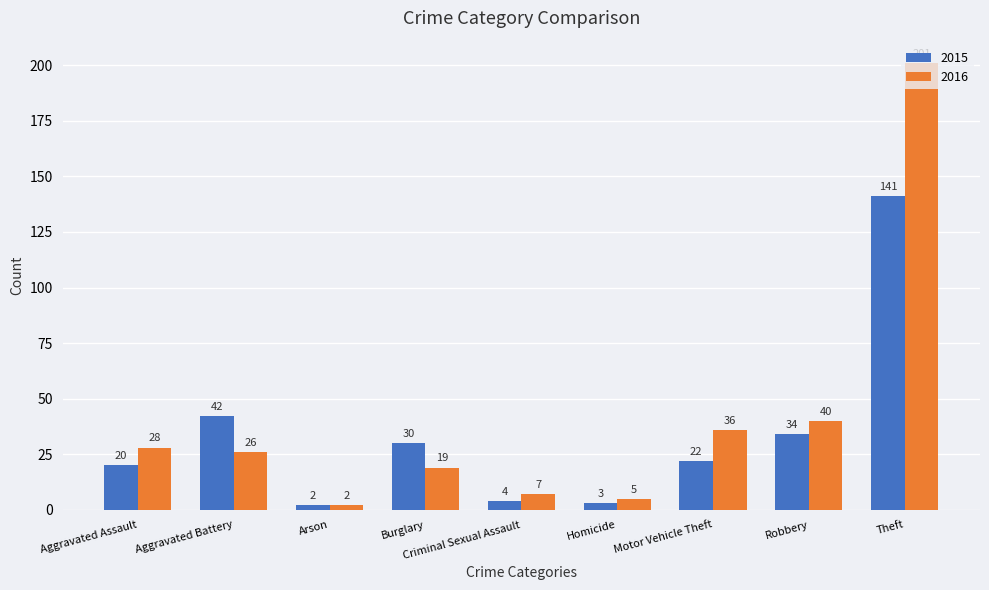

What is the difference between the maximum and second lowest values in the 2015 series?

138